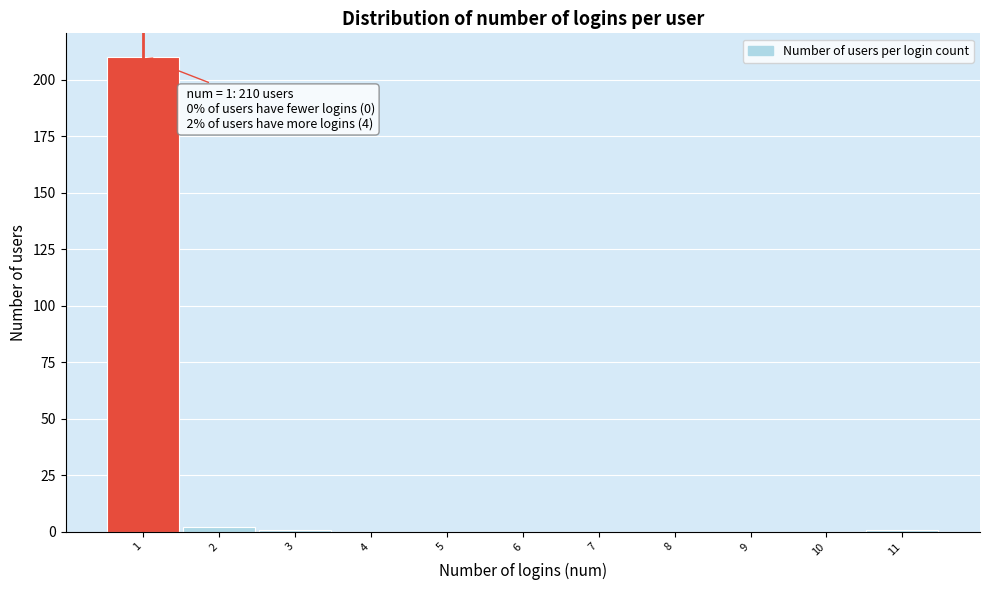

Over which range of the x-axis is the bar tallest?

0.5 to 1.5